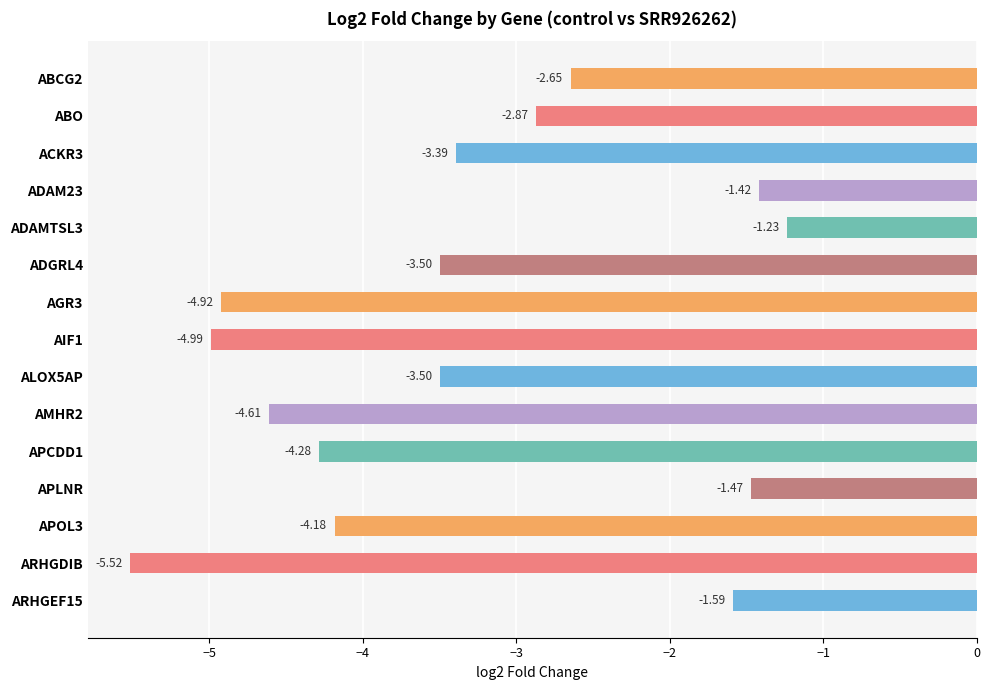

How many bars are there in total?

15